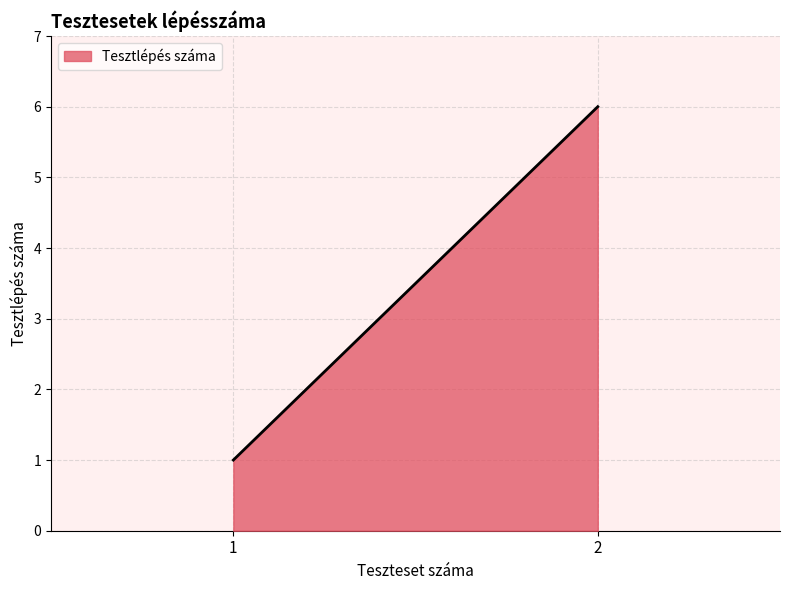

What is the minimum value shown in the chart?

1.0